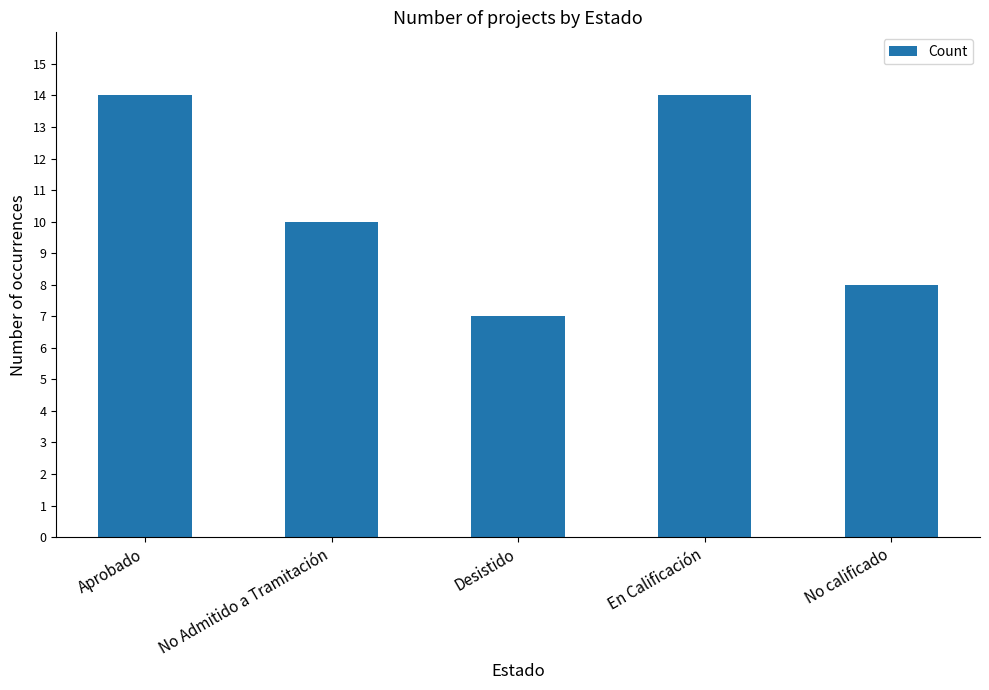

Which category has the lowest value across all series?

Desistido